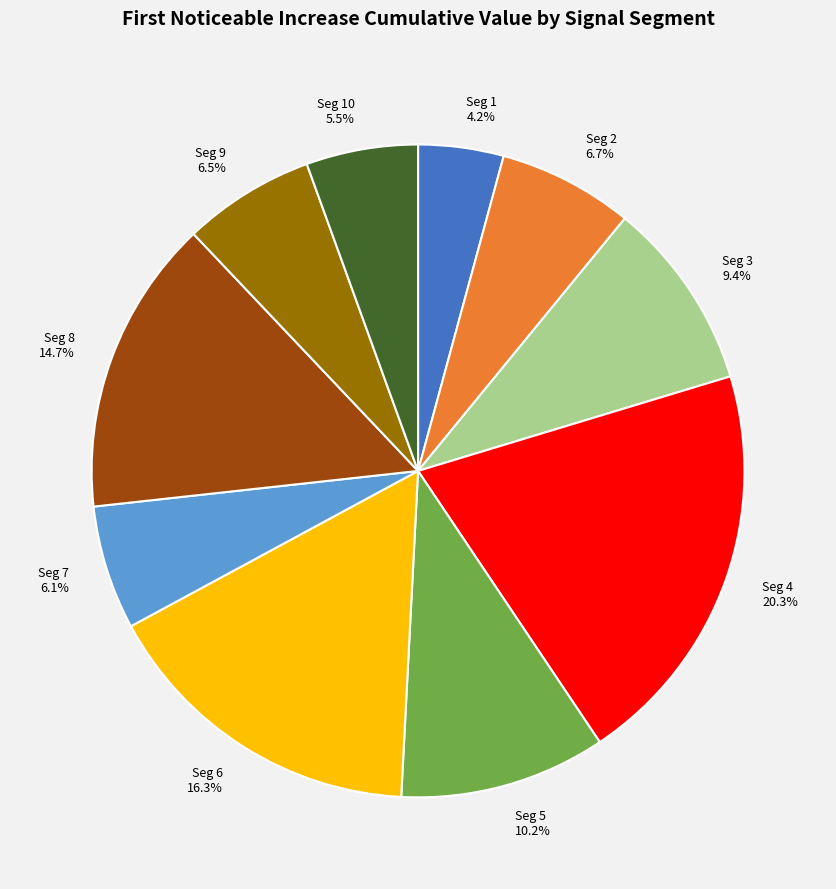

What portion of the pie excludes Seg 1 4.2%?

95.8%